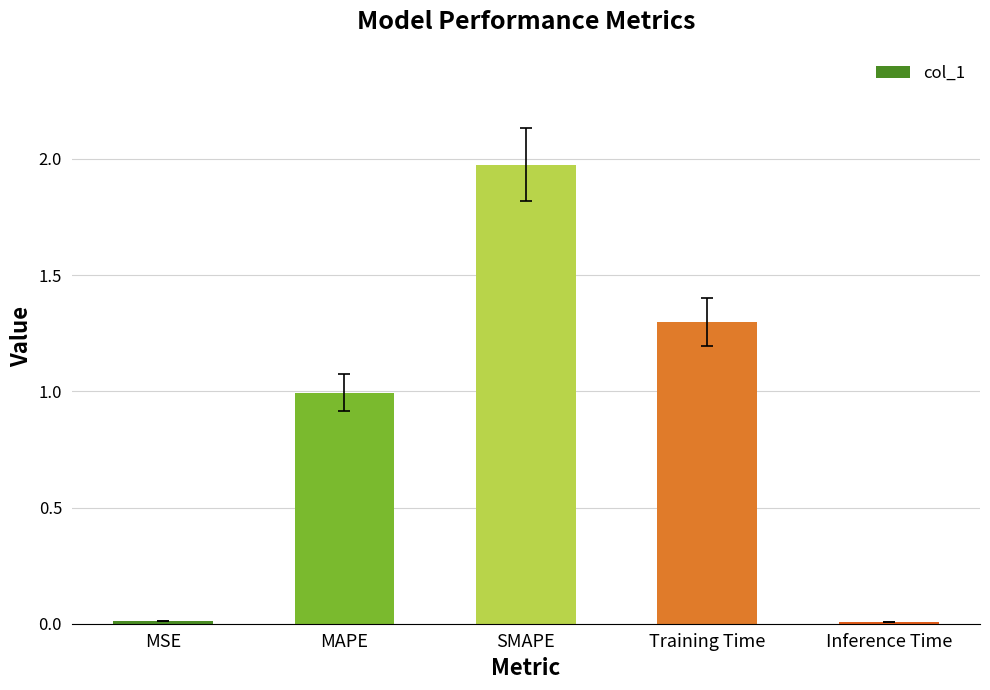

What is the change in value from MAPE to SMAPE?

+1.0